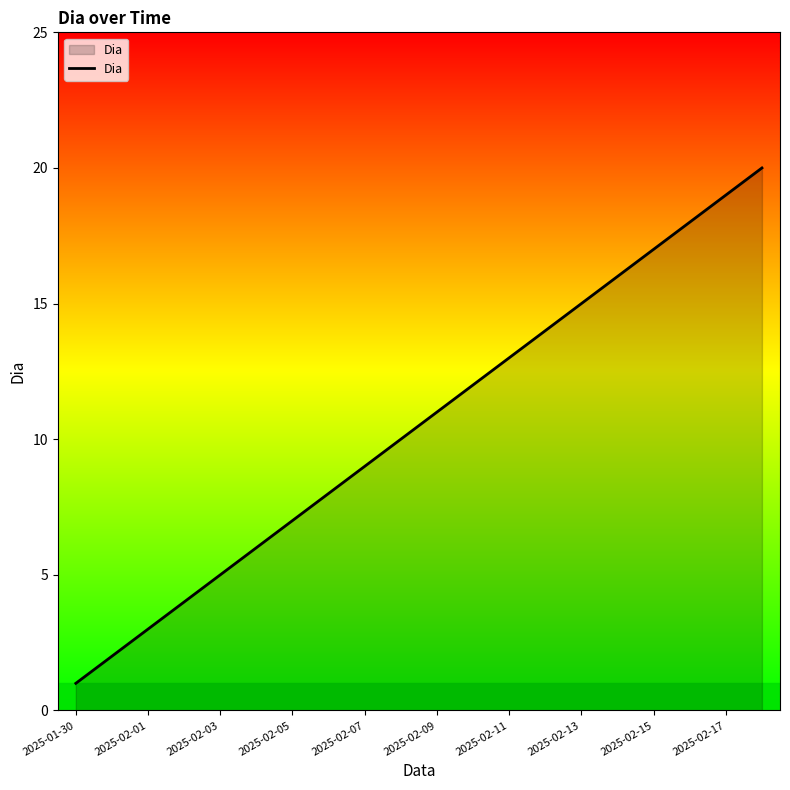

What is the greatest value displayed?

20